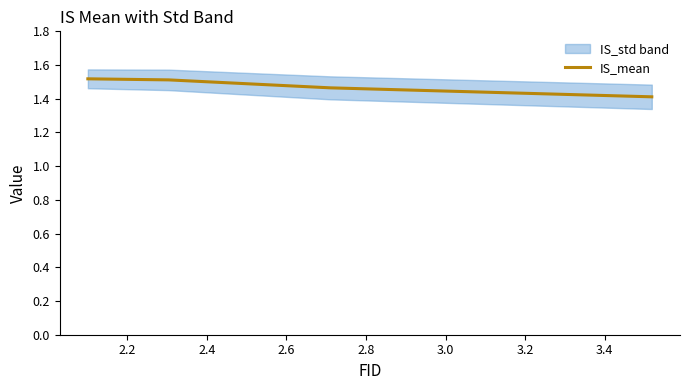

How many data points does each series have?

4